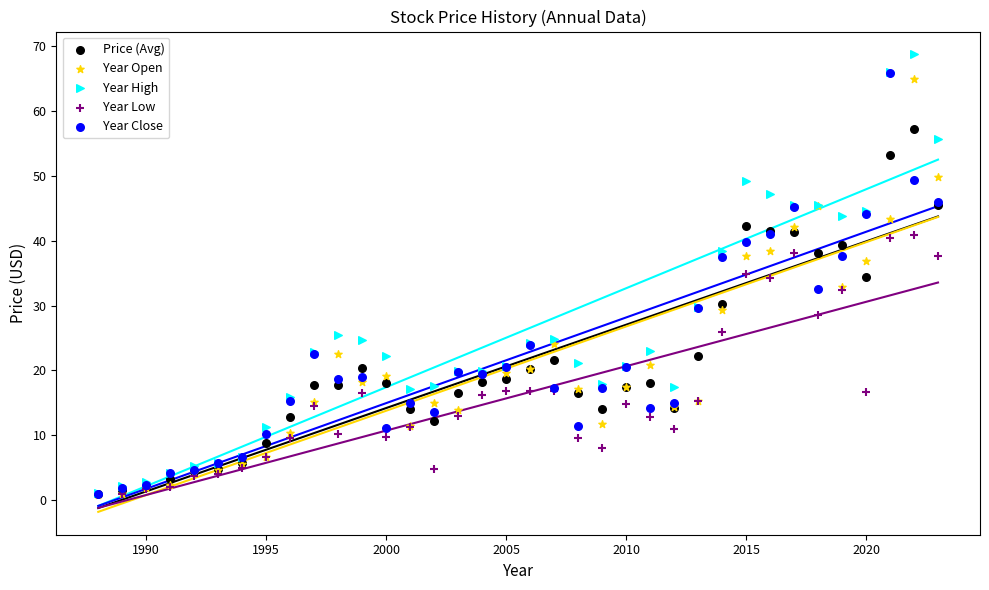

What are all the series names shown in the legend?

Price (Avg), Year Open, Year High, Year Low, Year Close